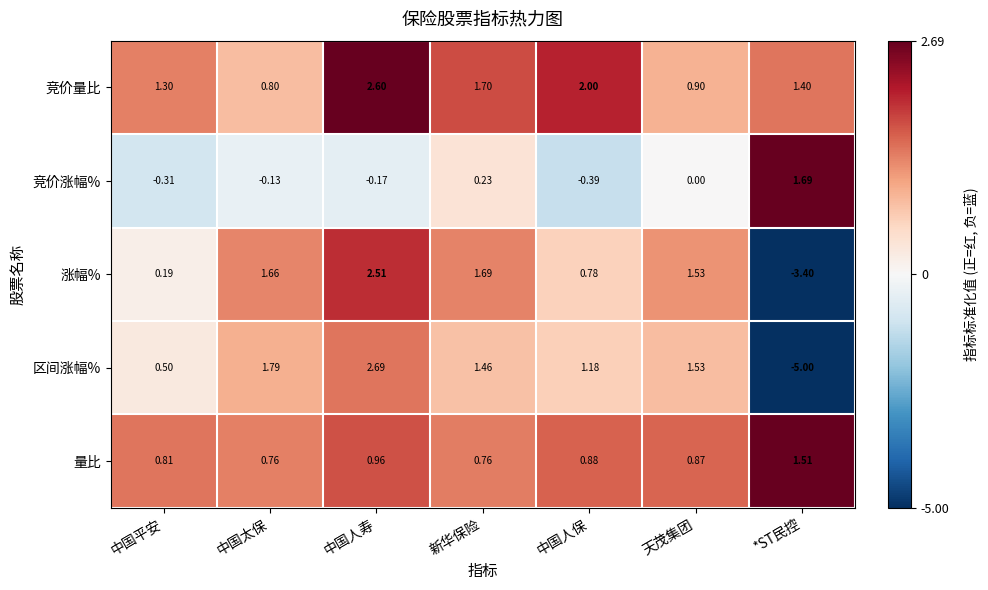

At which label does 竞价涨幅% first exceed 0?

新华保险